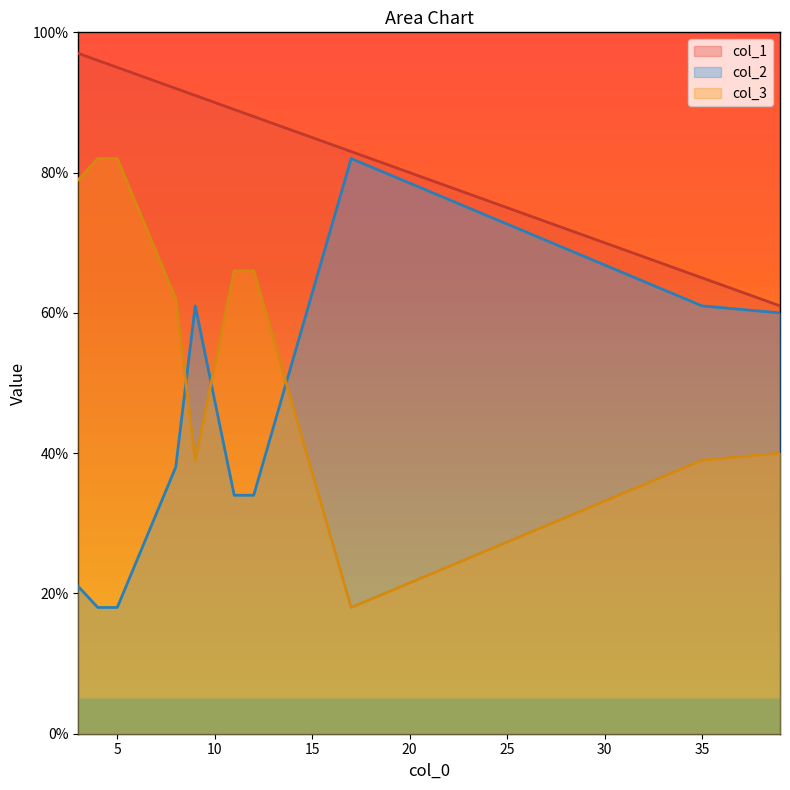

What is the spread (max minus min) of values at 9?

52